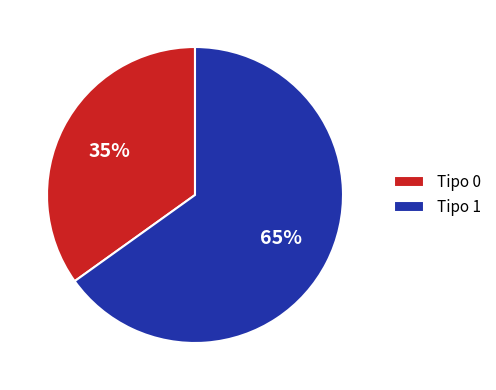

How many segments does this pie chart have?

2